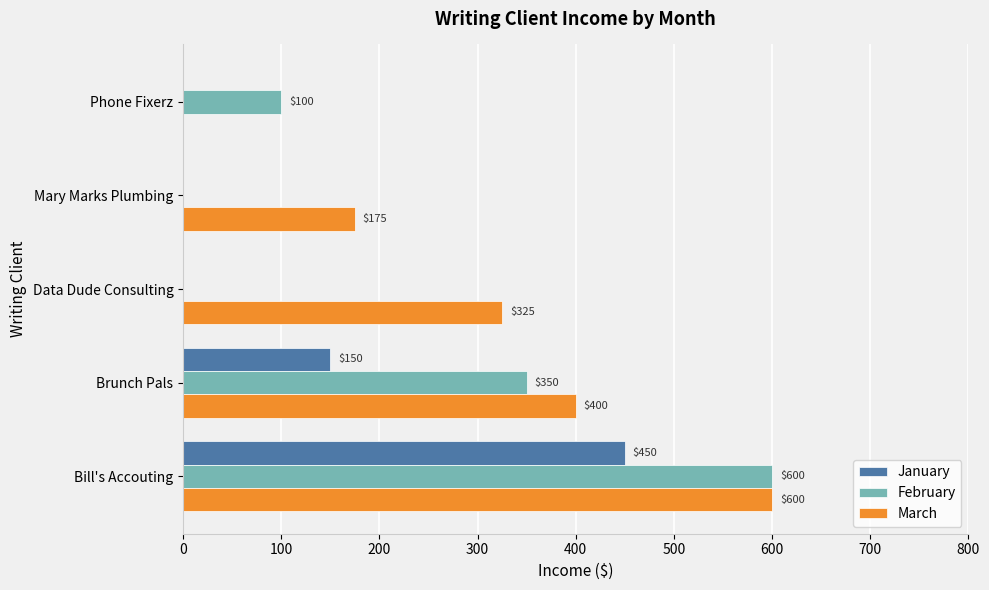

What is the sum of all February values?

1050